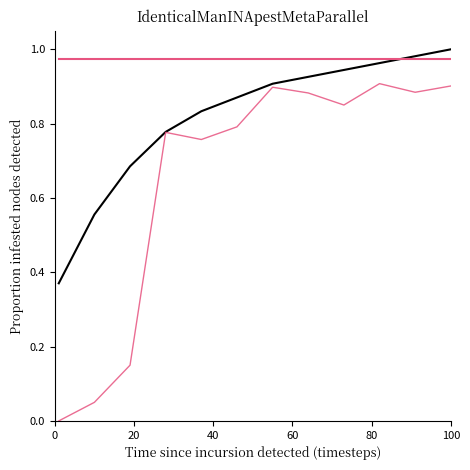

How many lines are shown in the chart?

3